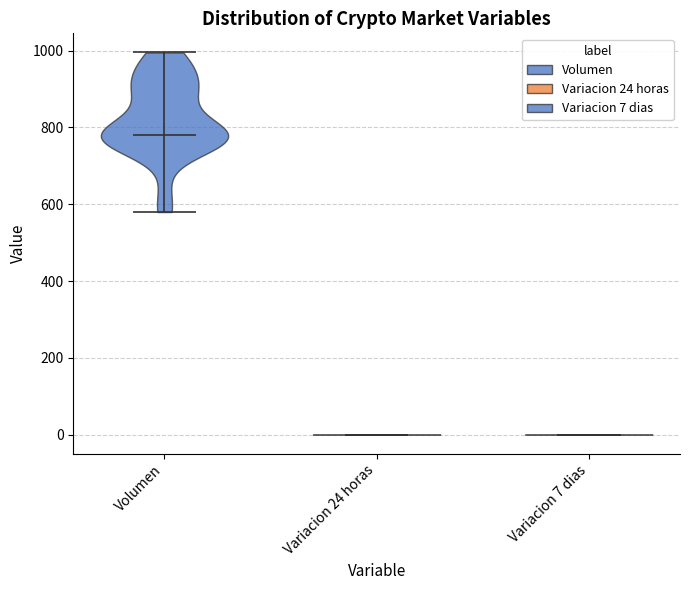

Reading left to right, read every violin against the y-axis: where its median line is, and the lowest and highest points it reaches. The values are not printed on the chart, so give them approximately, as read against the axis.

Volumen: median line 780, lowest point 580, highest point 1000
Variacion 24 horas: median line 0, lowest point 0, highest point 0
Variacion 7 dias: median line 0, lowest point 0, highest point 0